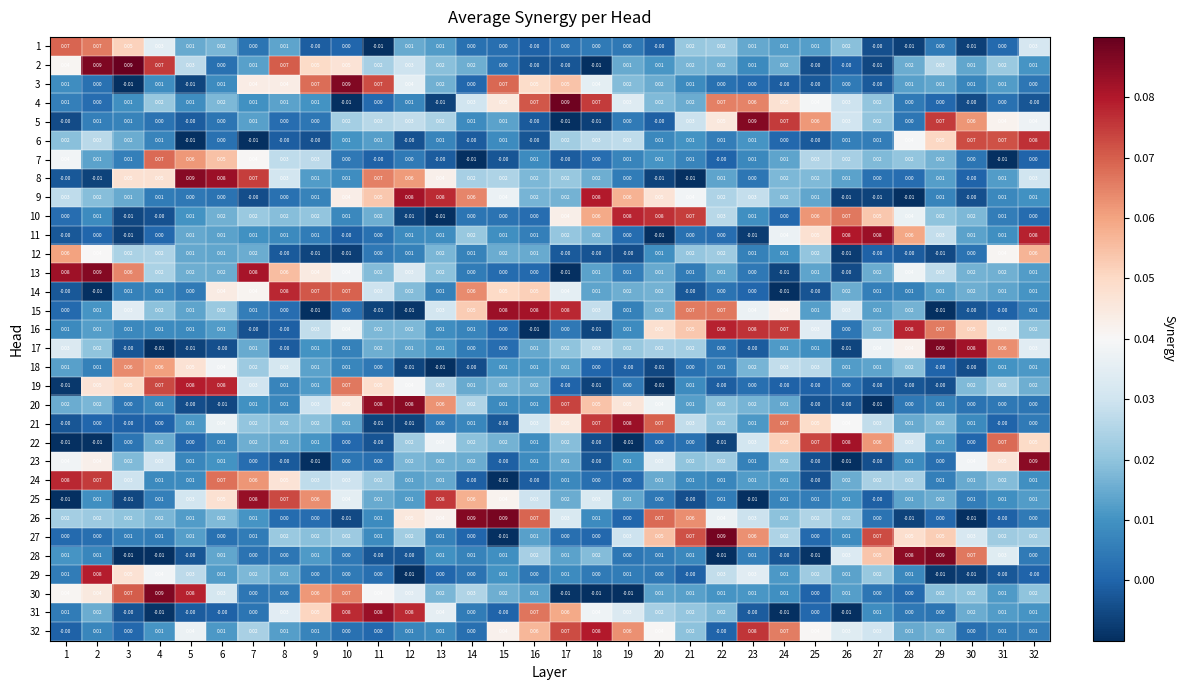

Is the value of 13 at 31 greater than the value of 22 at 19?

Yes